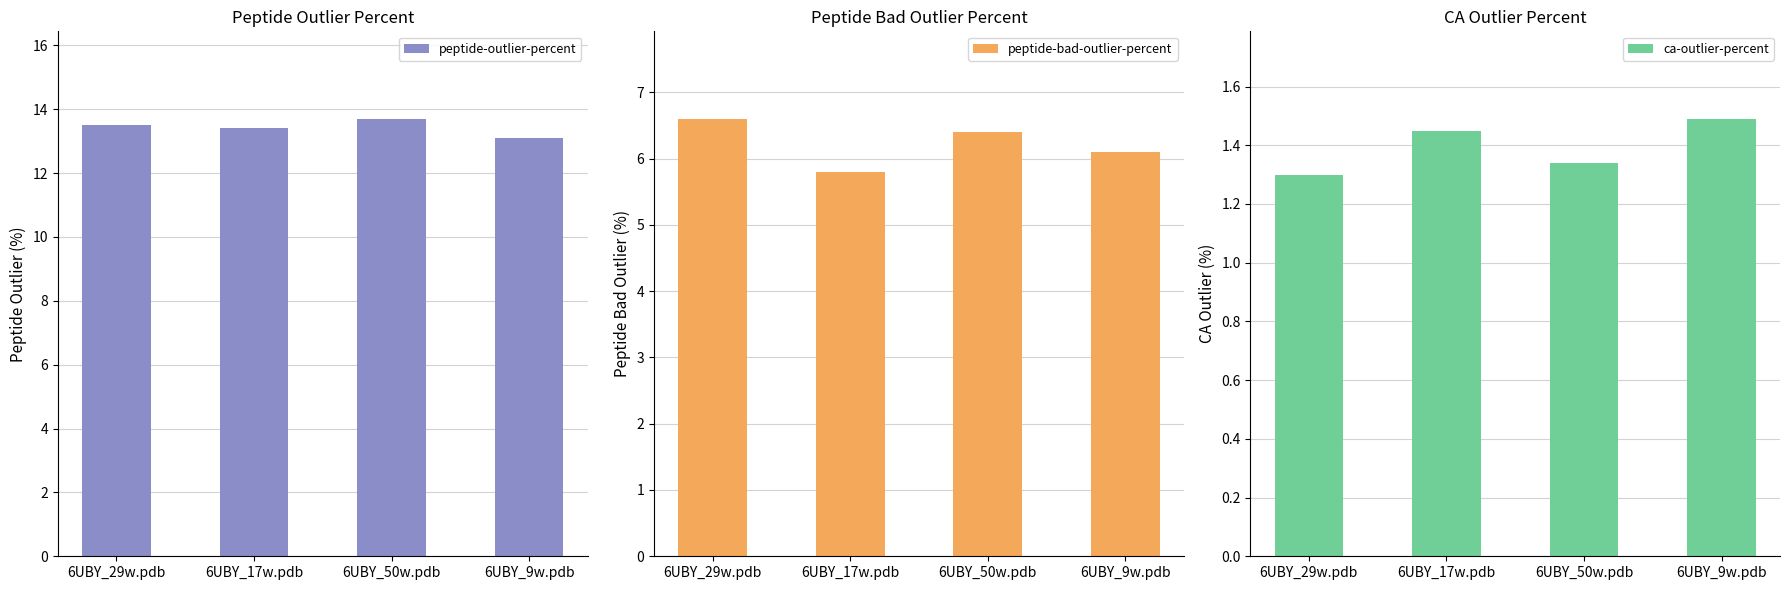

Which series has the largest total across all categories?

peptide-outlier-percent